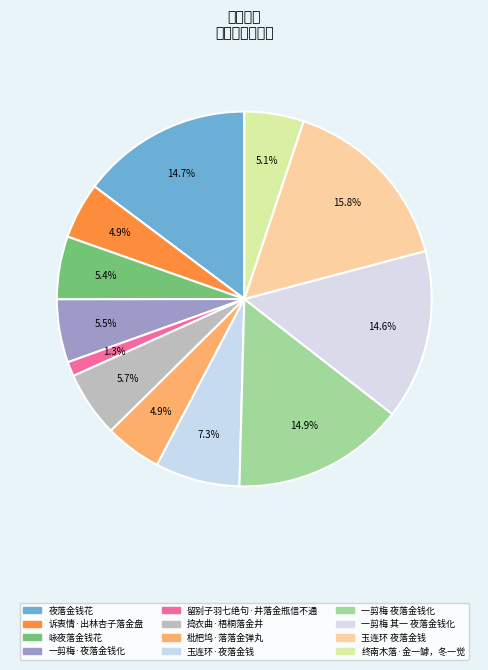

To the nearest percent, what portion does 留别子羽七绝句·井落金瓶信不通 represent?

1%